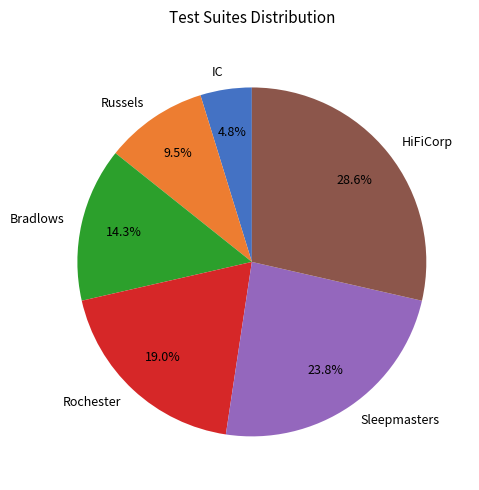

To the nearest percent, what is the average slice percentage?

17%